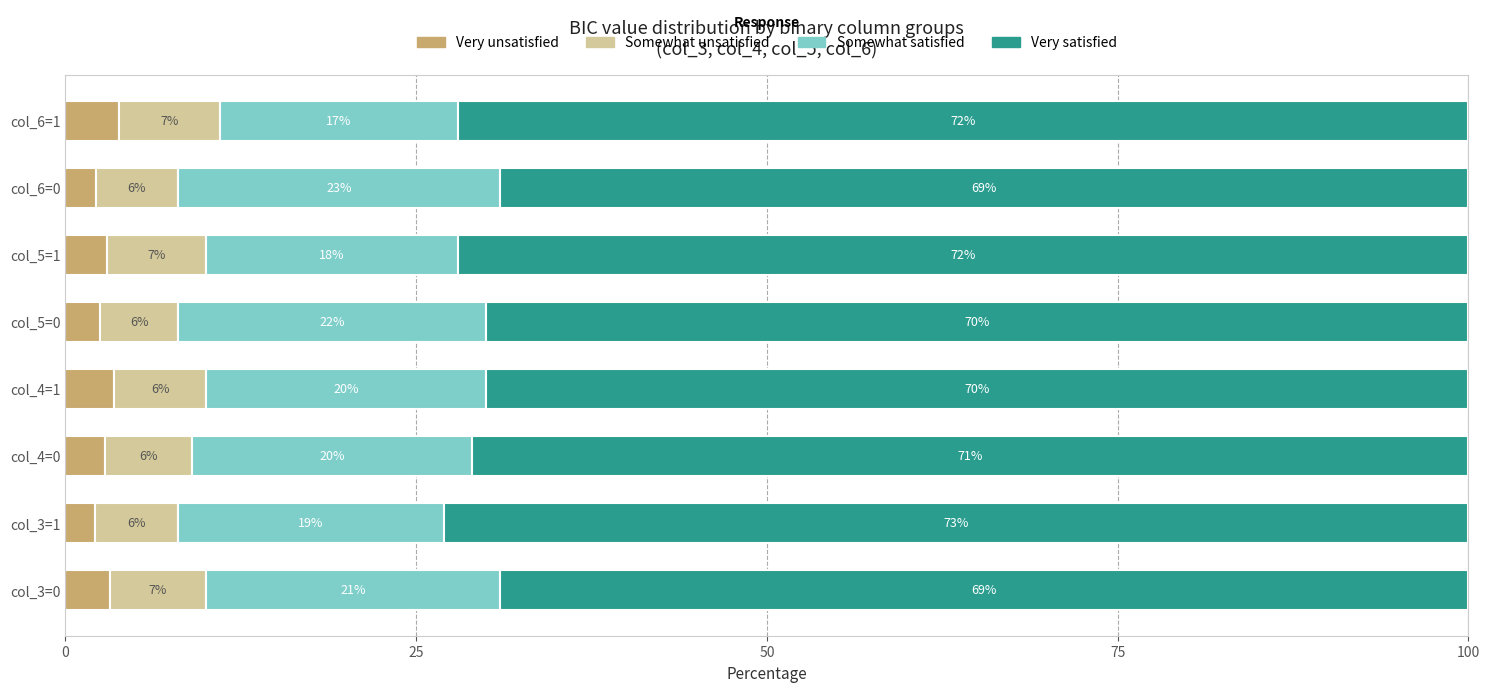

What is the maximum value for Very unsatisfied?

3.8